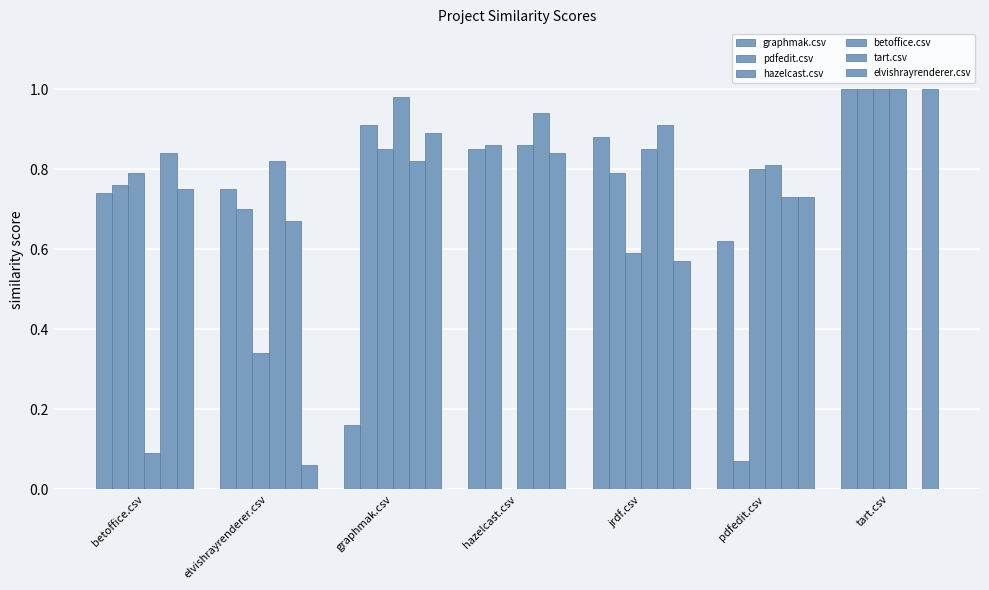

Count the number of data series in this chart.

6